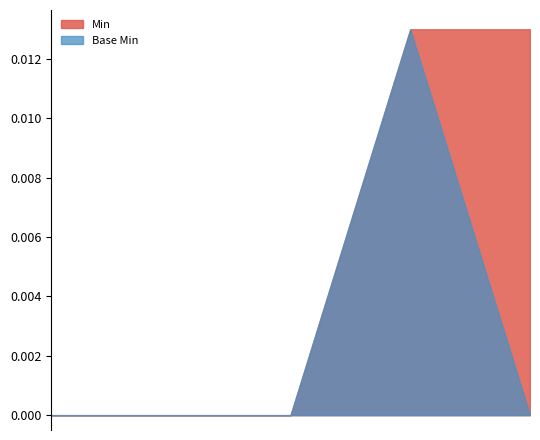

Which series has the largest total across all categories?

Min